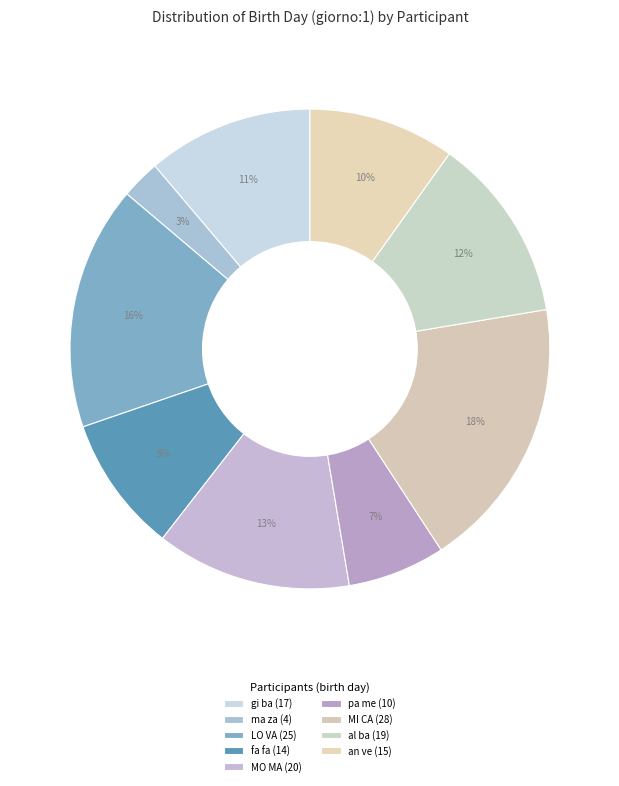

Count the number of slices in the pie.

9